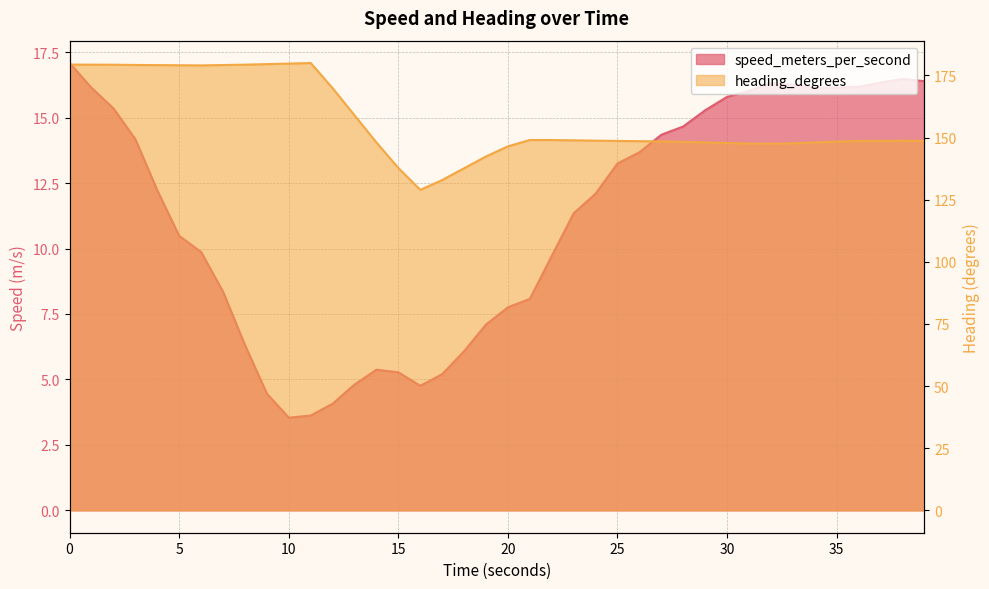

What is the total value across all series at 10.005805731?

183.3